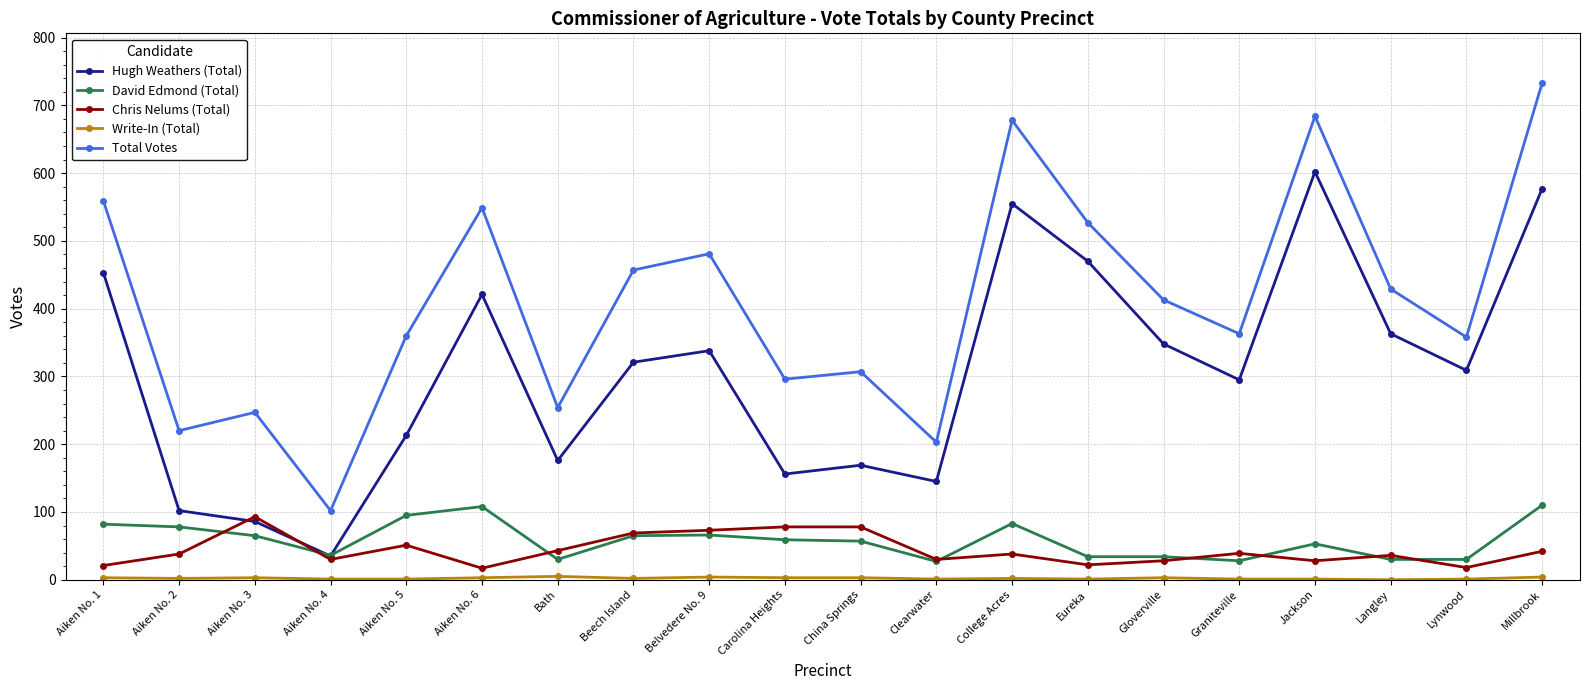

Where is the first local minimum for Chris Nelums (Total)?

Aiken No. 4